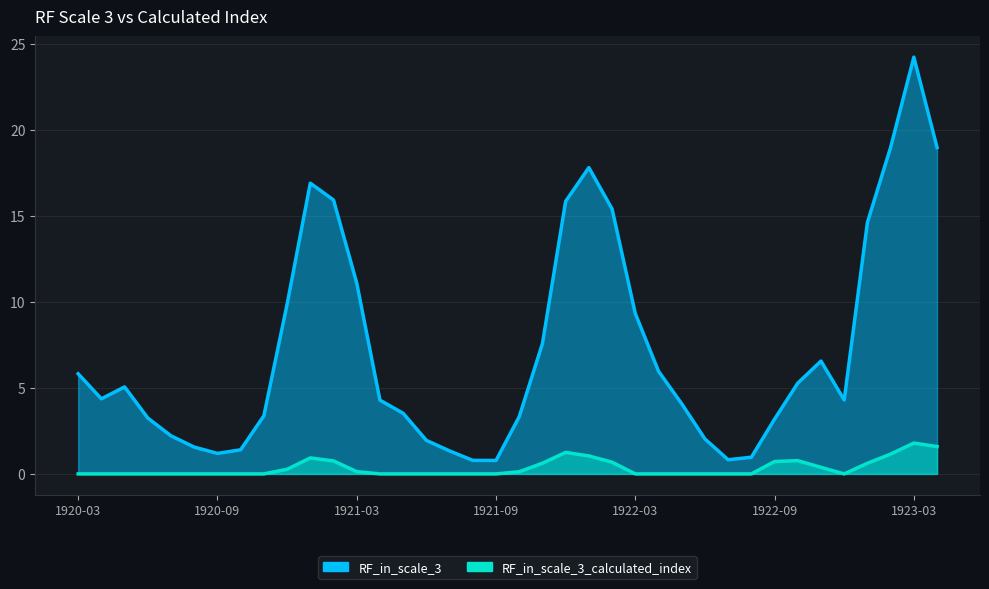

What is the label of the 10th point from the right?

1922-07